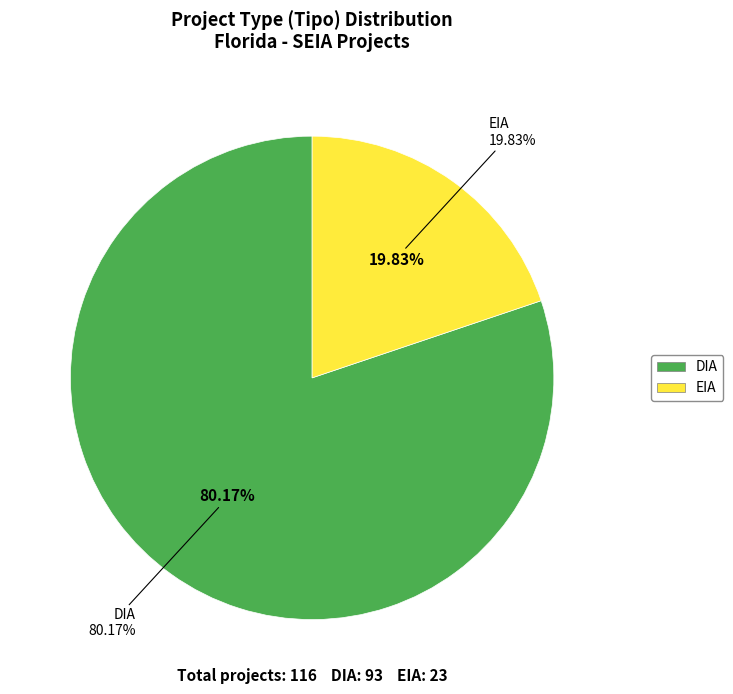

Does DIA account for over 50% of the chart?

Yes